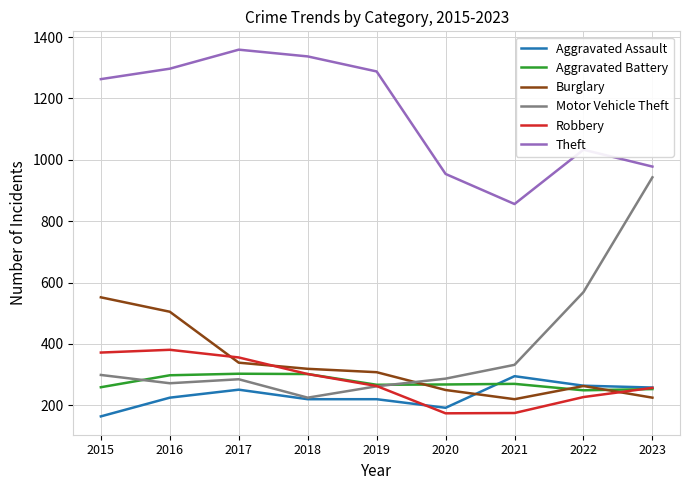

True or false: Burglary has a value of 505 at 2016.

True